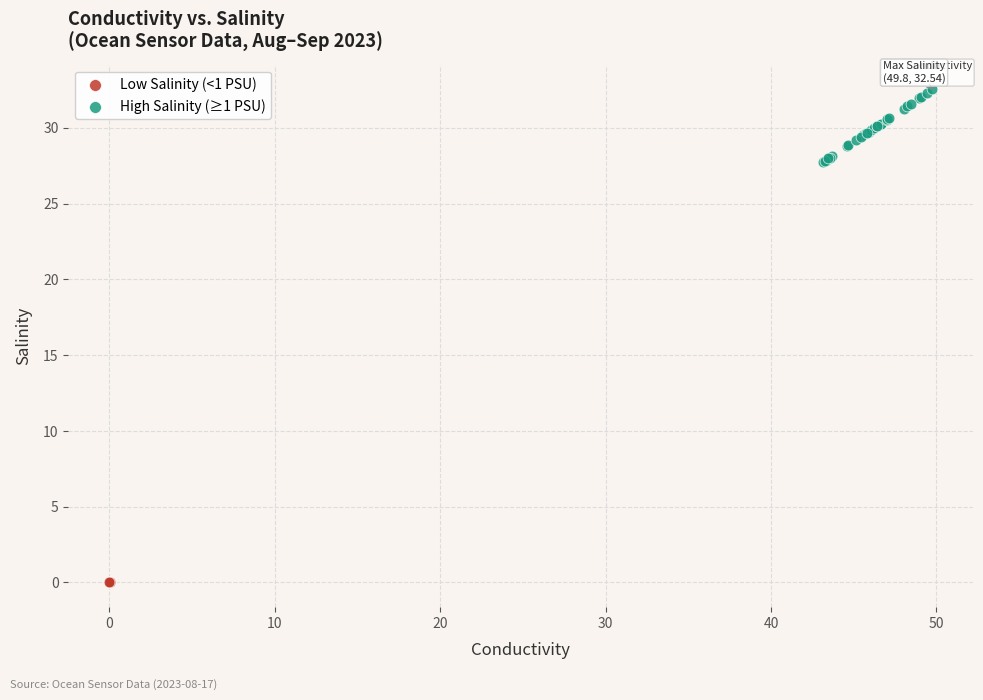

Which series contains the lowest Y value?

Low Salinity (<1 PSU)